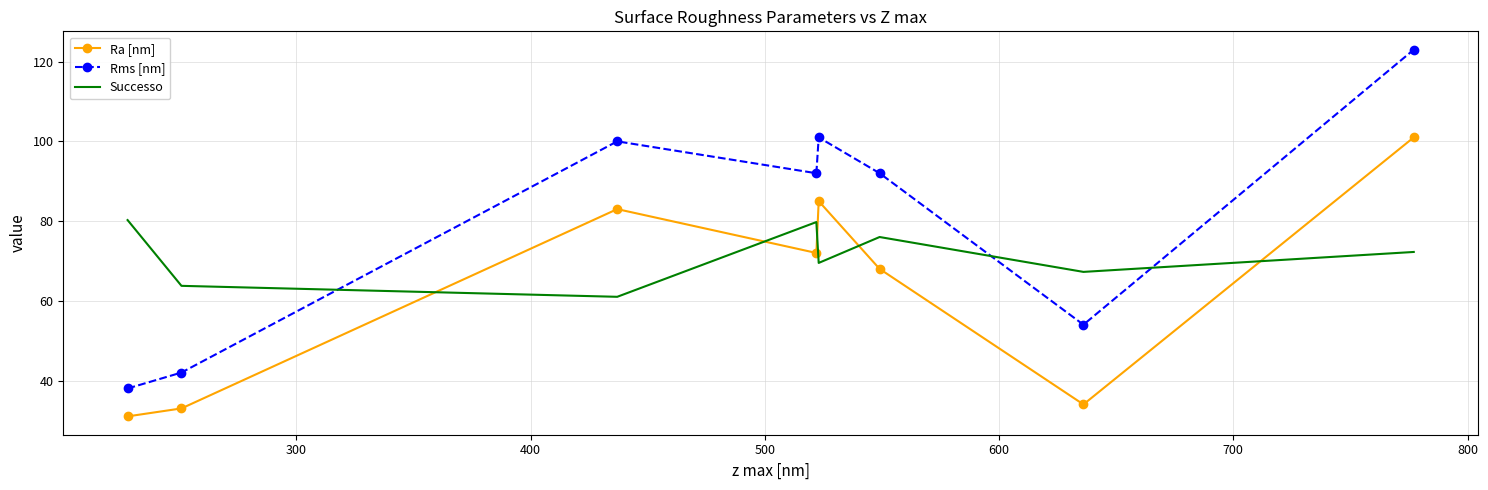

List the series in order of their overall mean, highest first.

Rms [nm], Successo, Ra [nm]